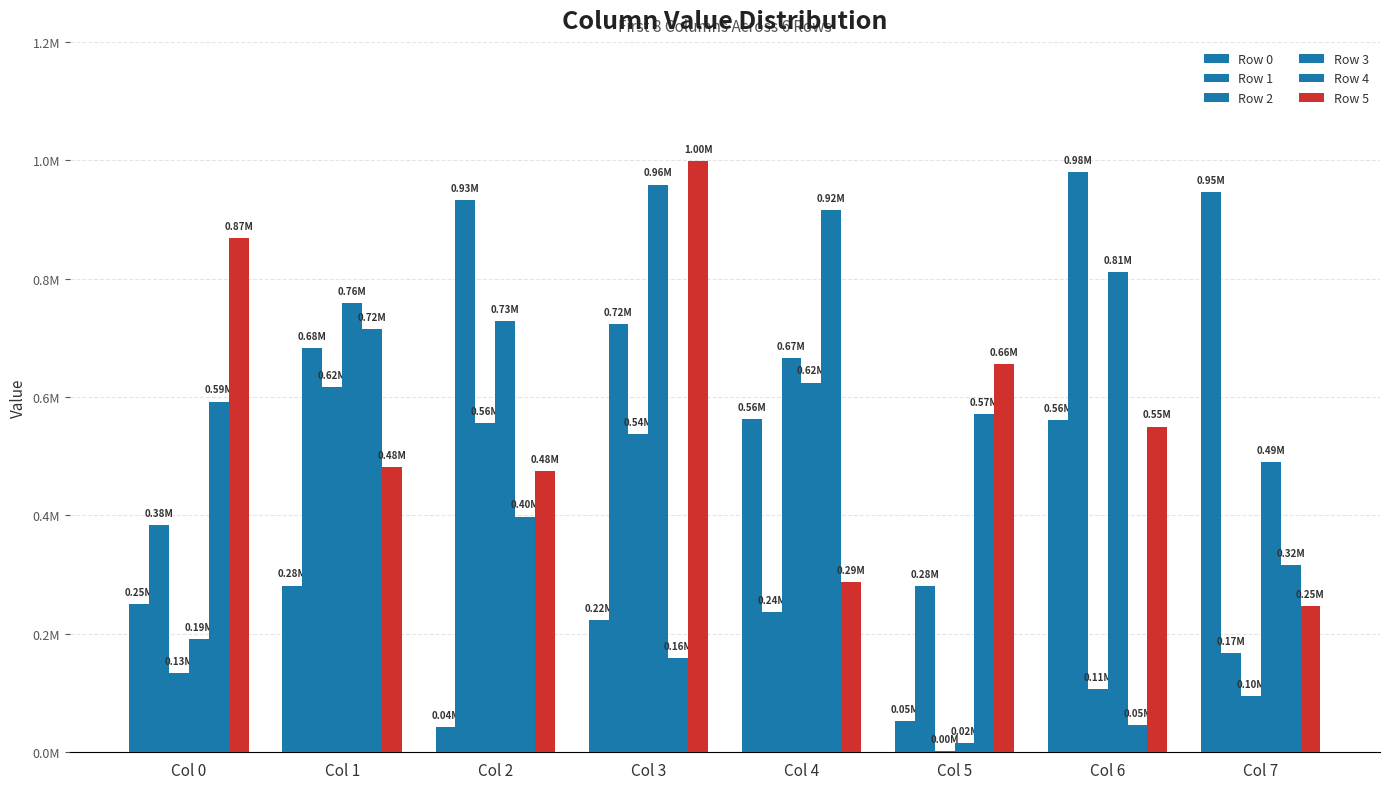

What is the minimum value for Row 3?

15412